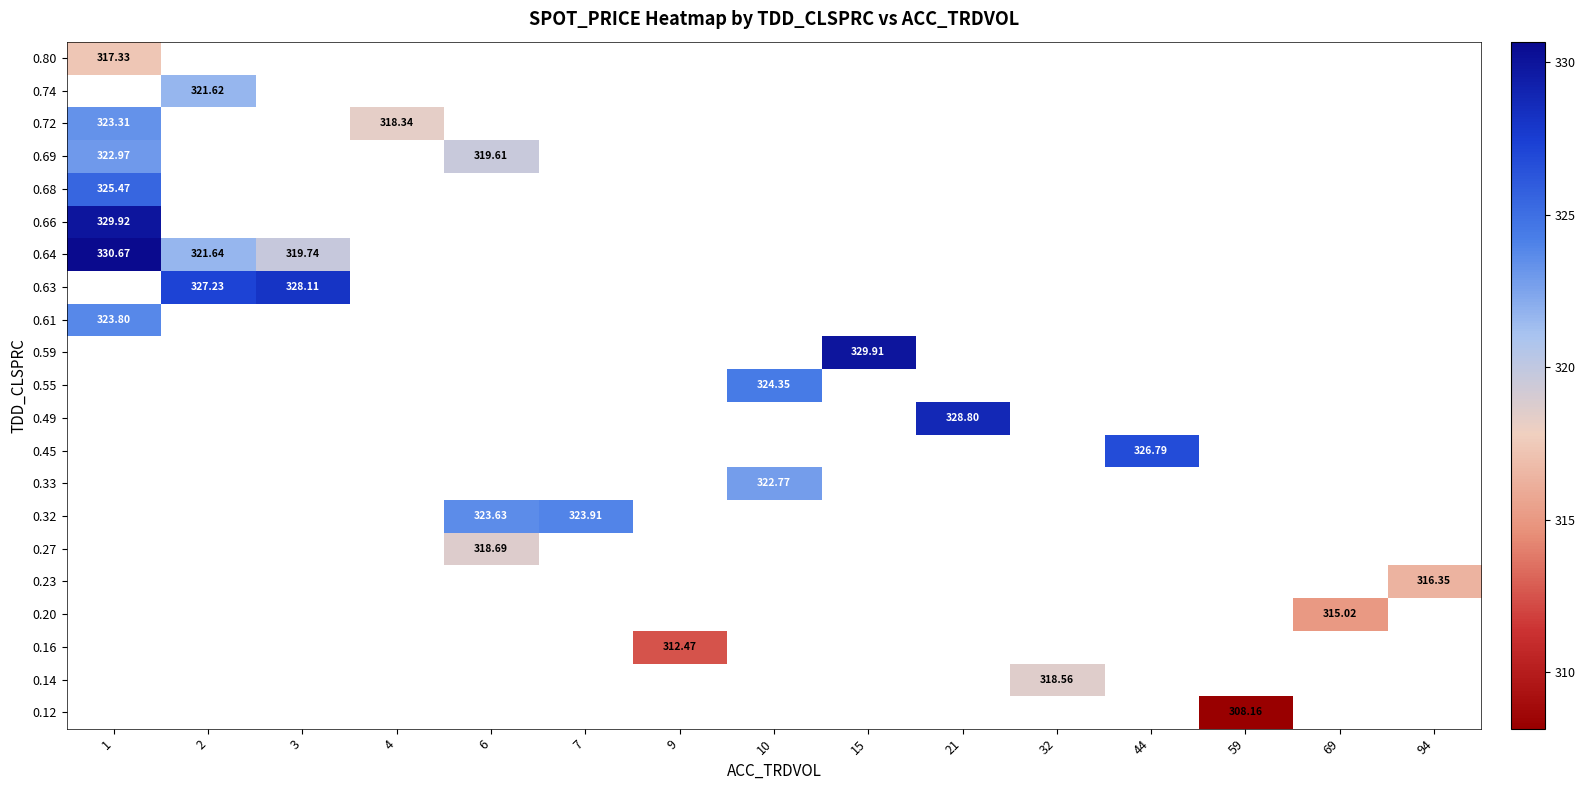

What is the approximate value of 0.63 at 2?

327.2